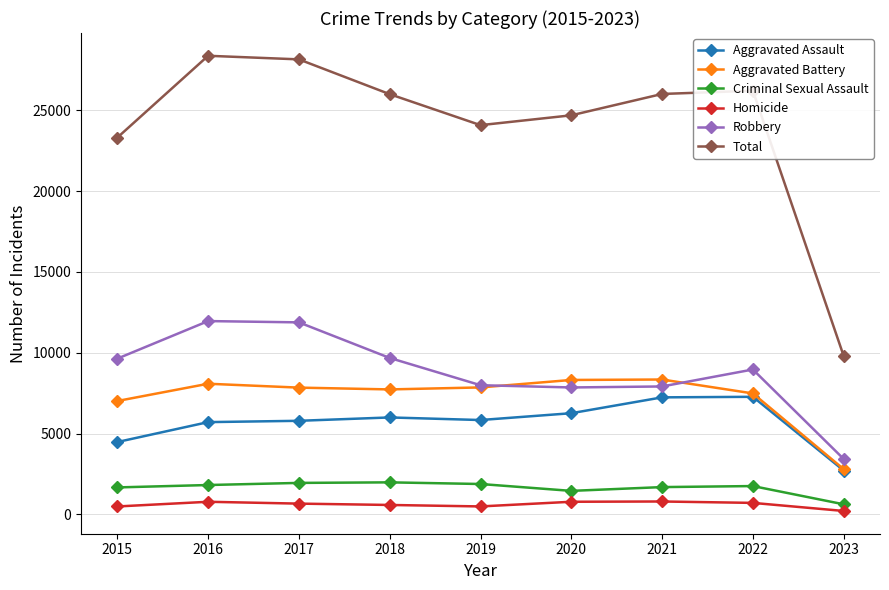

The value of Aggravated Battery at 2018 is 11646. True or false?

False